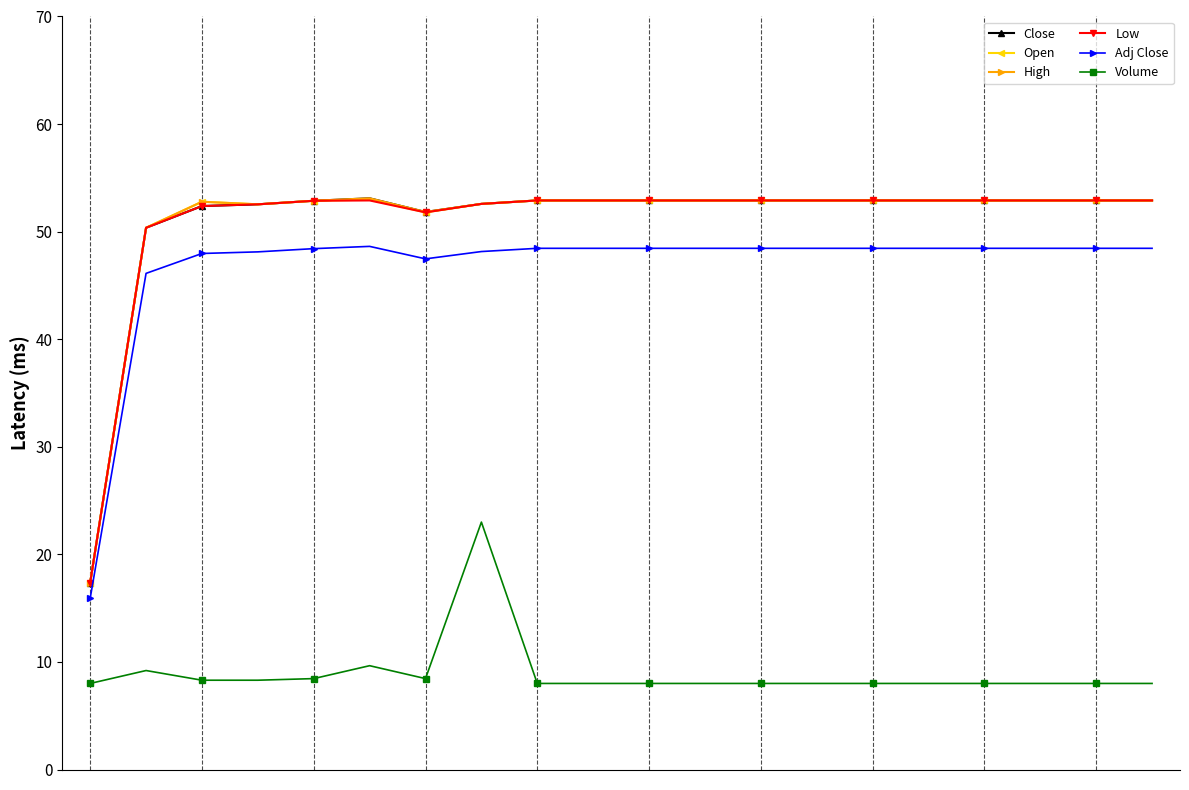

What is the value of the Open point at the 5th from the left?

52.9